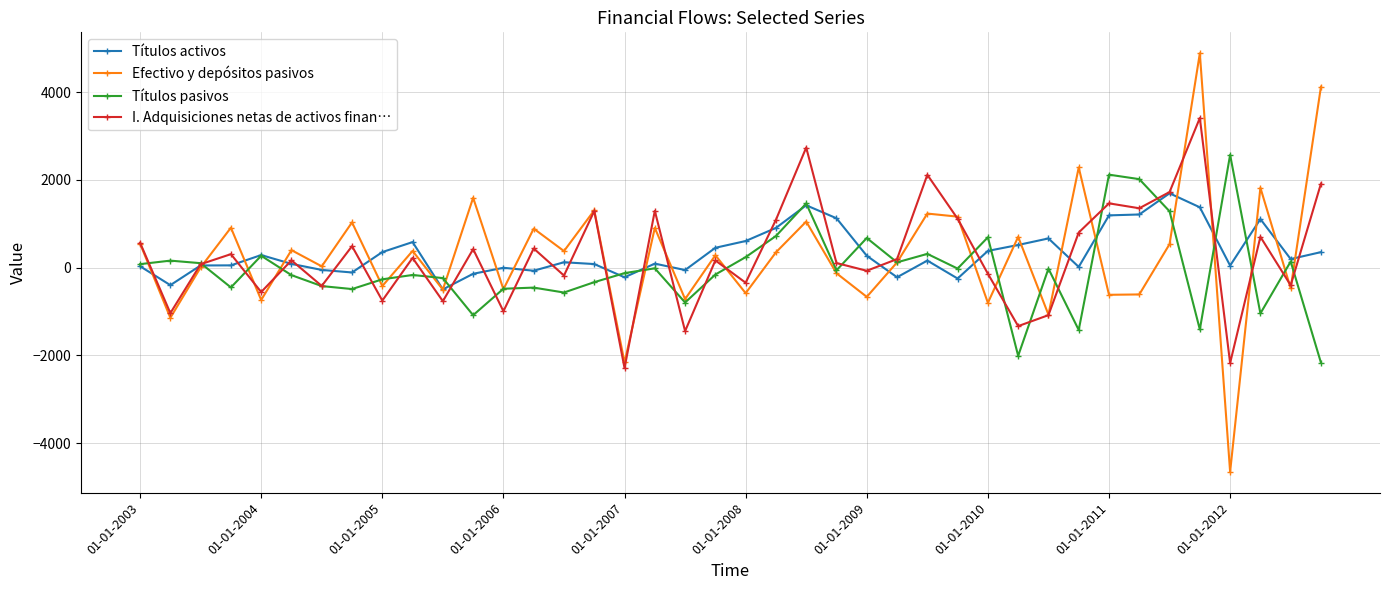

List the series in order of their peak value, lowest first.

Títulos activos, Títulos pasivos, I. Adquisiciones netas de activos finan…, Efectivo y depósitos pasivos